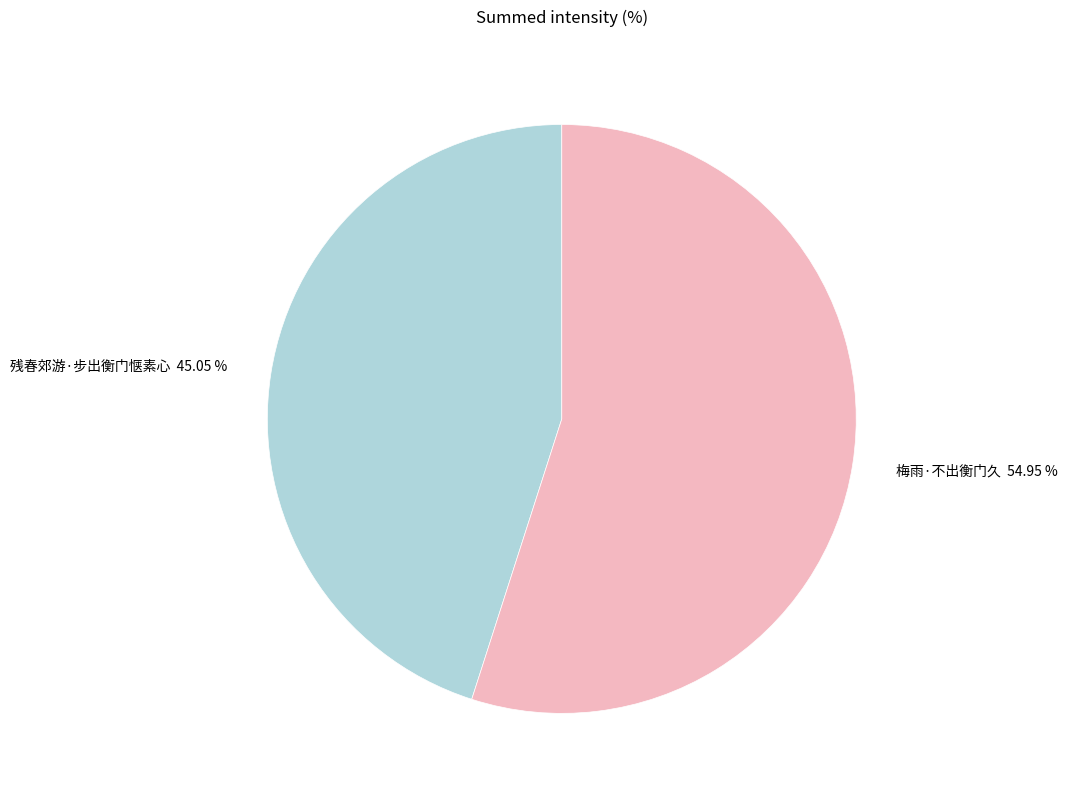

What percentage is the 残春郊游·步出衡门惬素心 slice, to the nearest percent?

45%